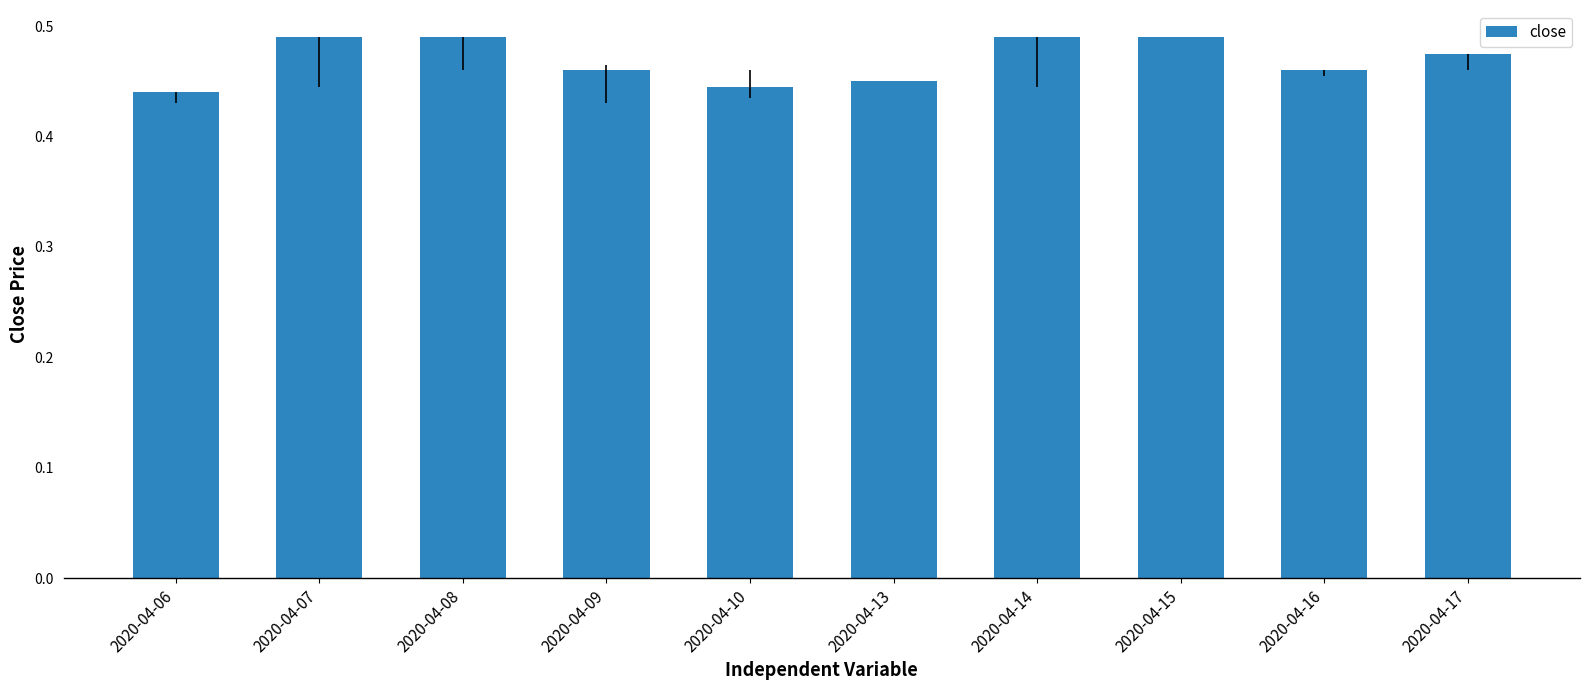

What is the sum of all values?

4.7